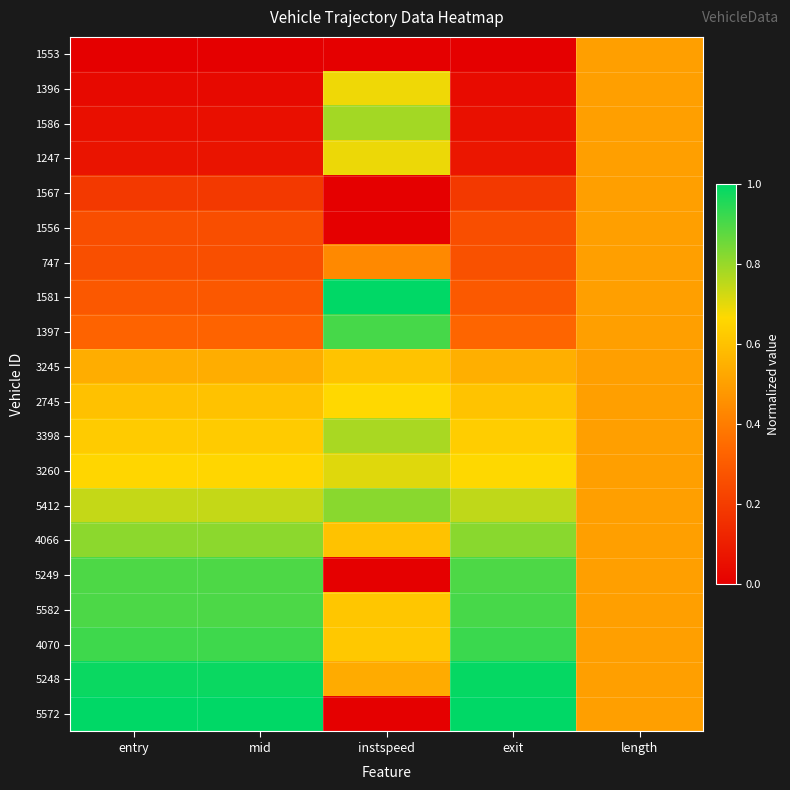

Reading left to right, list all the values displayed in this chart.

1553: entry=0.0	mid=0.0	instspeed=0.0	exit=0.0	length=0.5
1396: entry=0.0	mid=0.0	instspeed=0.7	exit=0.0	length=0.5
1586: entry=0.1	mid=0.1	instspeed=0.8	exit=0.1	length=0.5
1247: entry=0.1	mid=0.1	instspeed=0.7	exit=0.1	length=0.5
1567: entry=0.2	mid=0.2	instspeed=0.0	exit=0.2	length=0.5
1556: entry=0.3	mid=0.3	instspeed=0.0	exit=0.3	length=0.5
747: entry=0.3	mid=0.3	instspeed=0.4	exit=0.3	length=0.5
1581: entry=0.3	mid=0.3	instspeed=1.0	exit=0.3	length=0.5
1397: entry=0.3	mid=0.3	instspeed=0.9	exit=0.3	length=0.5
3245: entry=0.5	mid=0.5	instspeed=0.6	exit=0.5	length=0.5
2745: entry=0.6	mid=0.6	instspeed=0.7	exit=0.6	length=0.5
3398: entry=0.6	mid=0.6	instspeed=0.8	exit=0.6	length=0.5
3260: entry=0.7	mid=0.7	instspeed=0.7	exit=0.7	length=0.5
5412: entry=0.7	mid=0.7	instspeed=0.8	exit=0.7	length=0.5
4066: entry=0.8	mid=0.8	instspeed=0.6	exit=0.8	length=0.5
5249: entry=0.9	mid=0.9	instspeed=0.0	exit=0.9	length=0.5
5582: entry=0.9	mid=0.9	instspeed=0.6	exit=0.9	length=0.5
4070: entry=0.9	mid=0.9	instspeed=0.6	exit=0.9	length=0.5
5248: entry=1.0	mid=1.0	instspeed=0.5	exit=1.0	length=0.5
5572: entry=1.0	mid=1.0	instspeed=0.0	exit=1.0	length=0.5